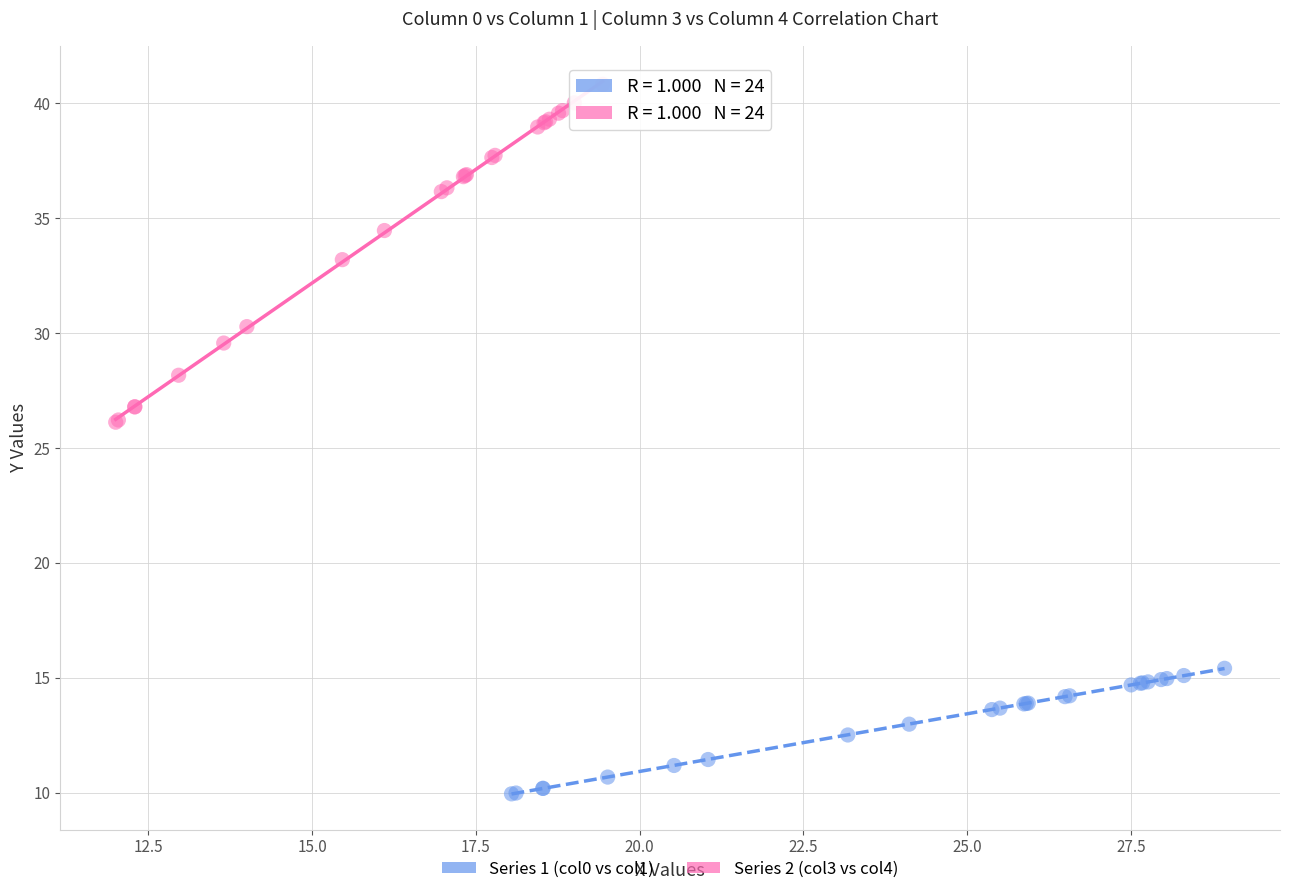

Which series contains the lowest Y value?

Series 1 (col0 vs col1)